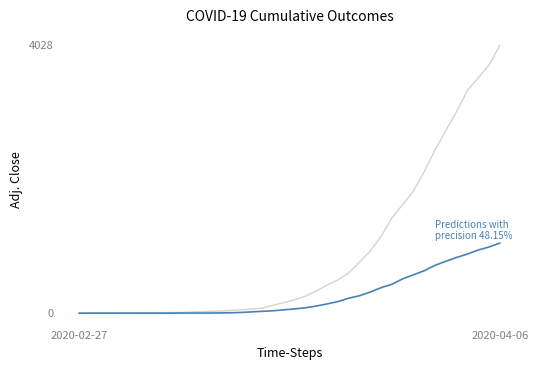

What is the maximum value shown in the chart?

4028